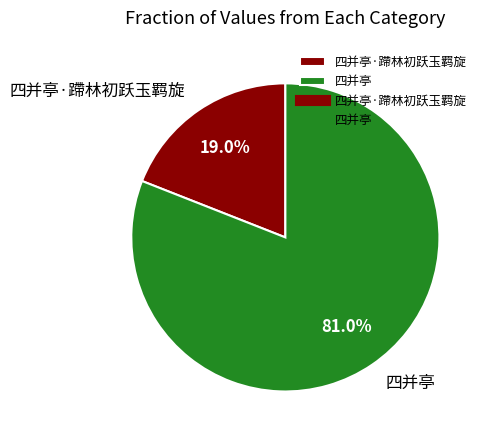

To the nearest percent, what is the combined percentage of 四并亭·蹛林初跃玉羁旋 and 四并亭?

100%